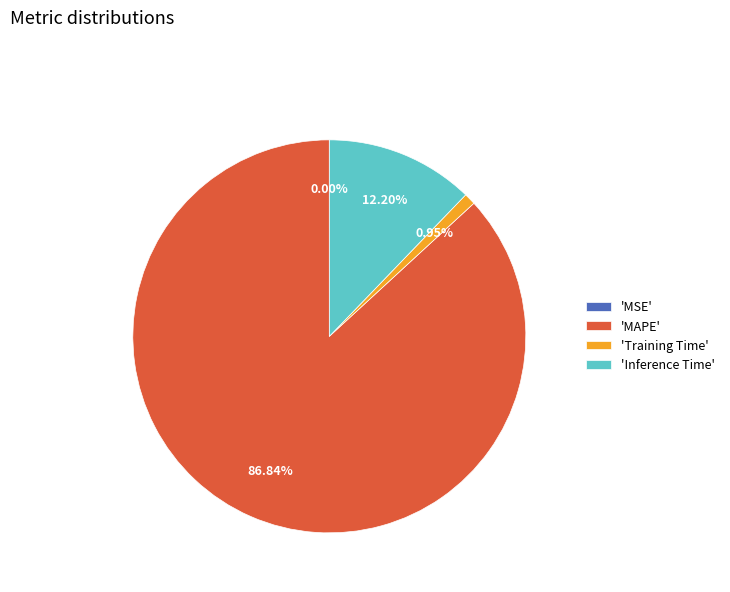

Which has a higher value, 'Inference Time' or 'Training Time'?

'Inference Time'